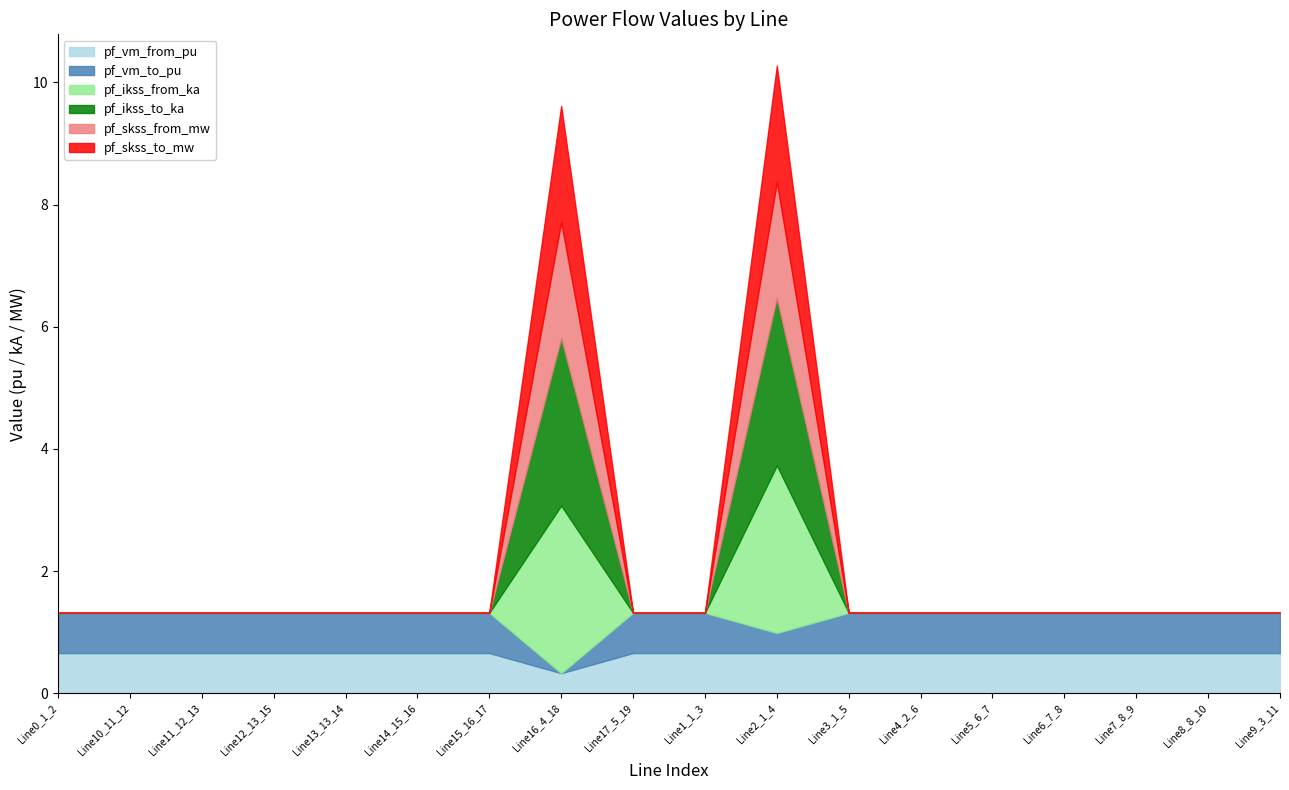

What is the value of the pf_vm_to_pu point at the 5th from the left?

0.7